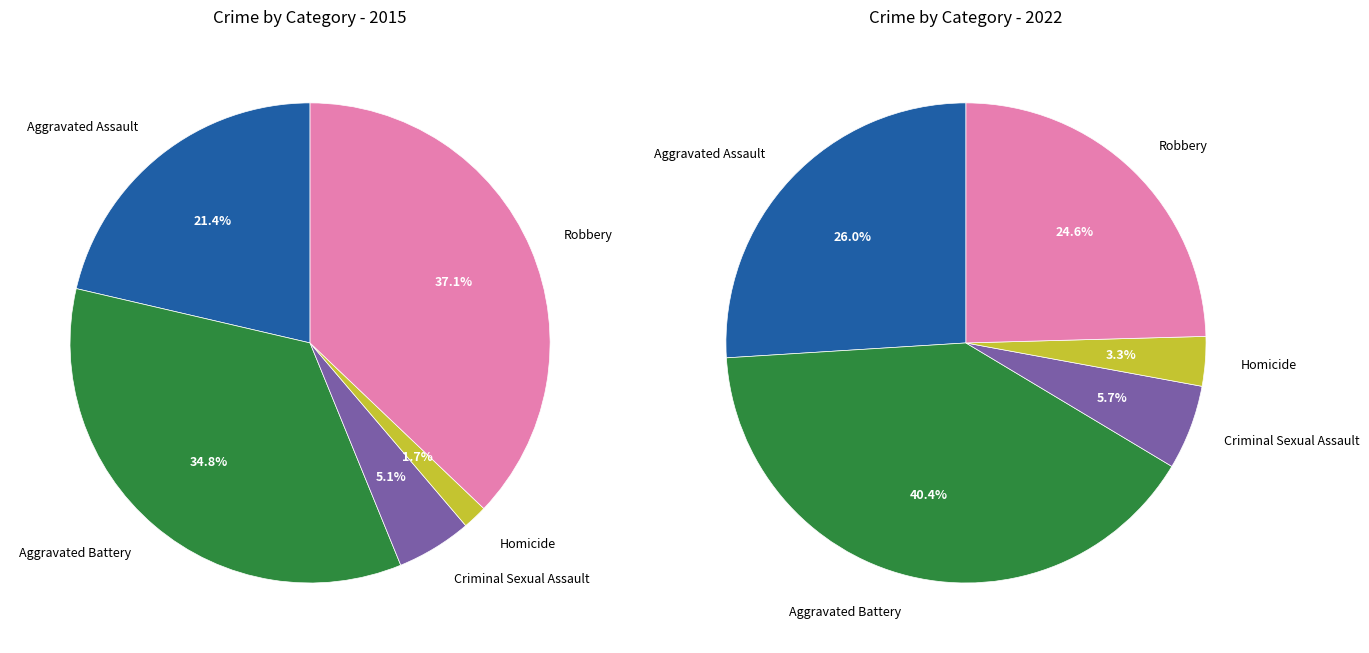

How many segments does this pie chart have?

5